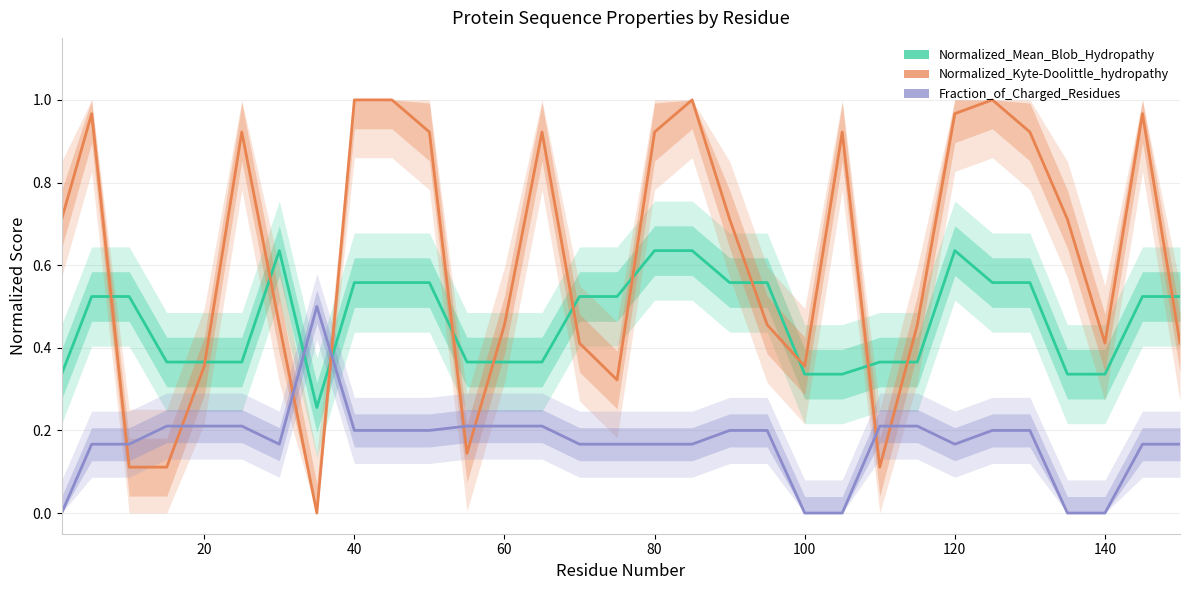

Which series has the largest total across all categories?

Normalized_Kyte-Doolittle_hydropathy